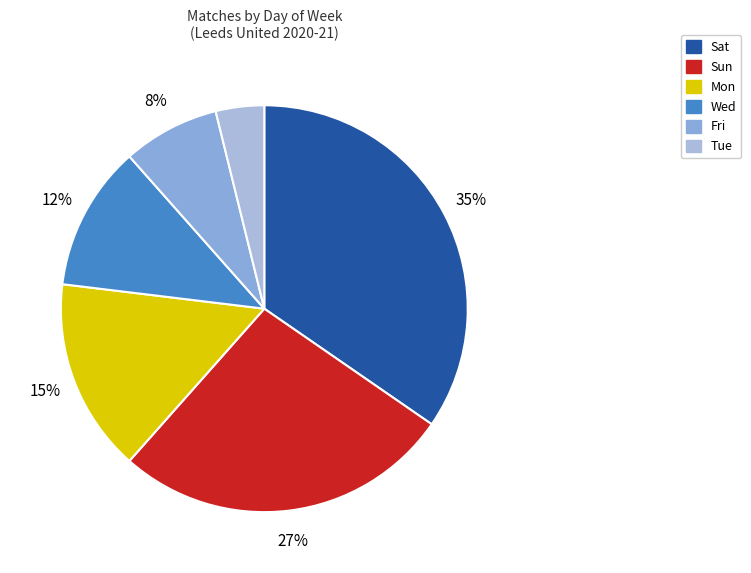

The Wed slice represents 12% of the pie. True or false?

True